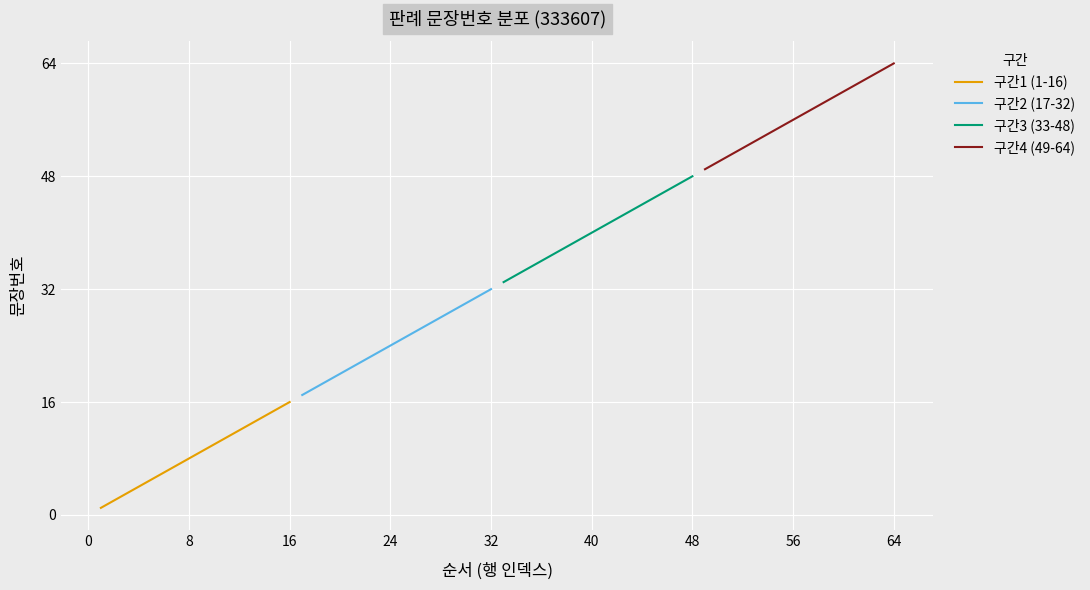

True or false: 구간3 (33-48) and 구간4 (49-64) intersect in this chart.

False